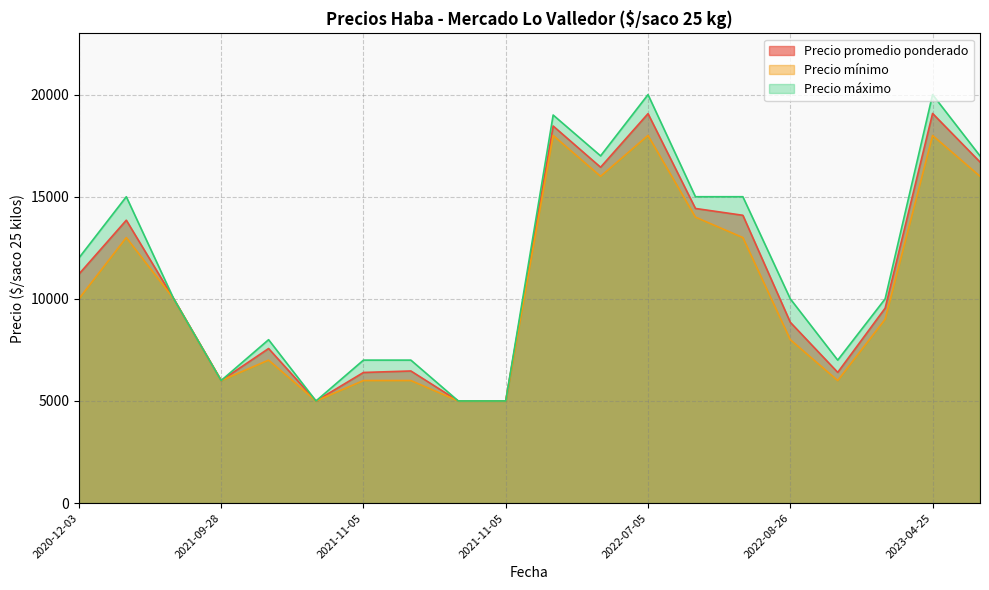

True or false: Precio promedio ponderado has more than 1 interior local peaks.

True